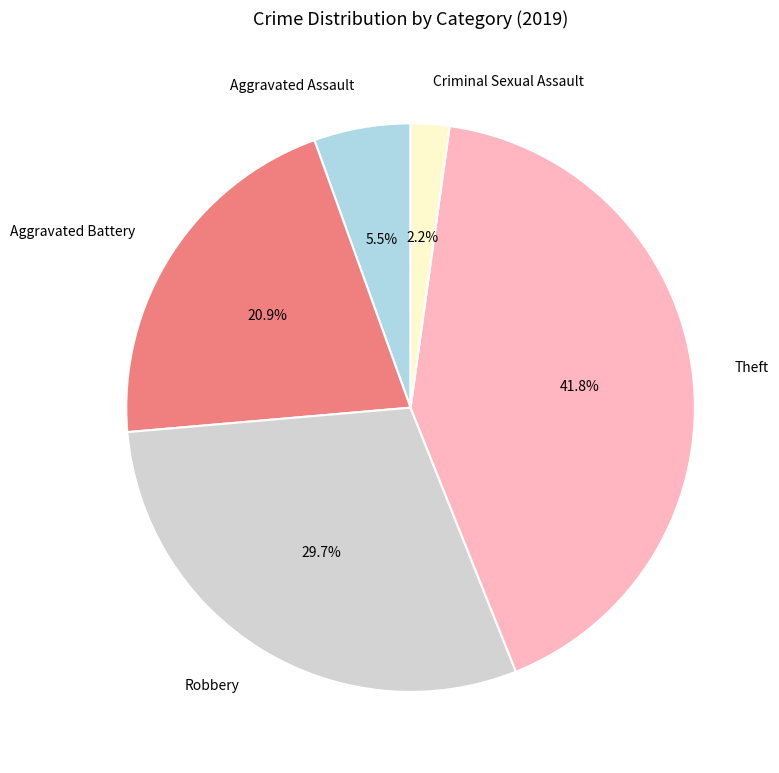

Which category has the smallest portion of the pie?

Criminal Sexual Assault